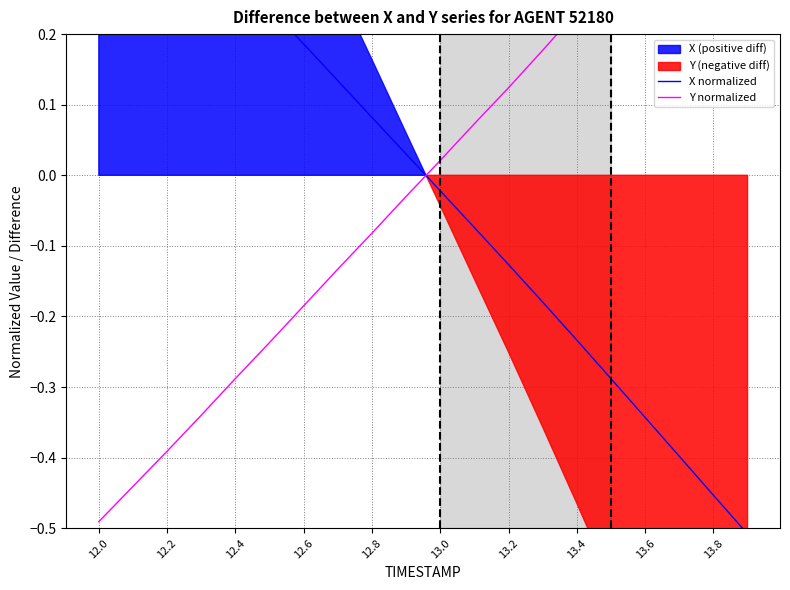

What is the difference between the second highest and minimum values in the Y normalized series?

0.9